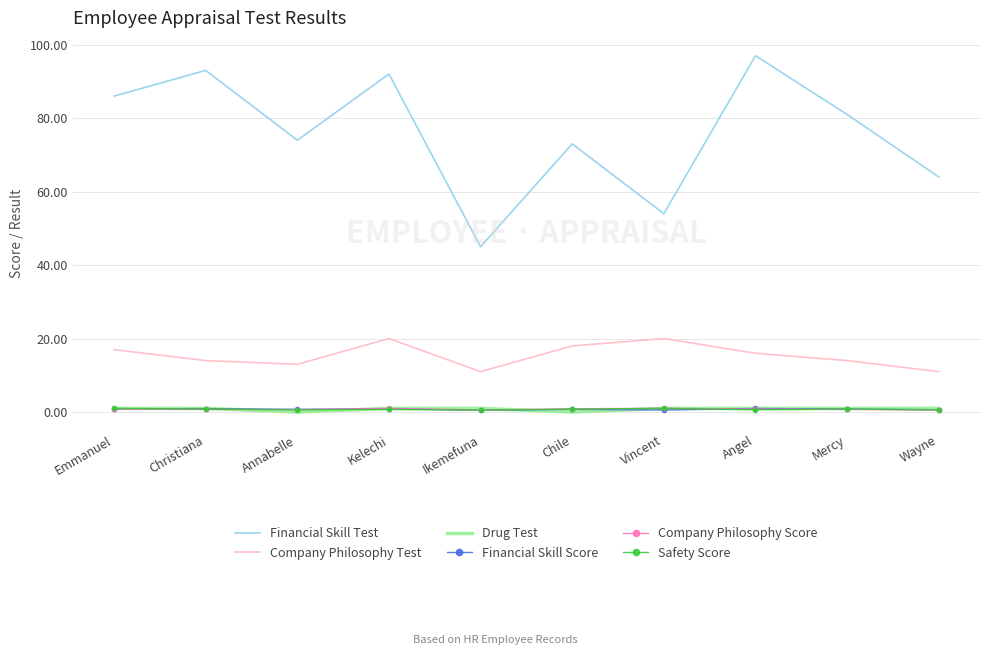

What is the average value of the Safety Score series?

0.7